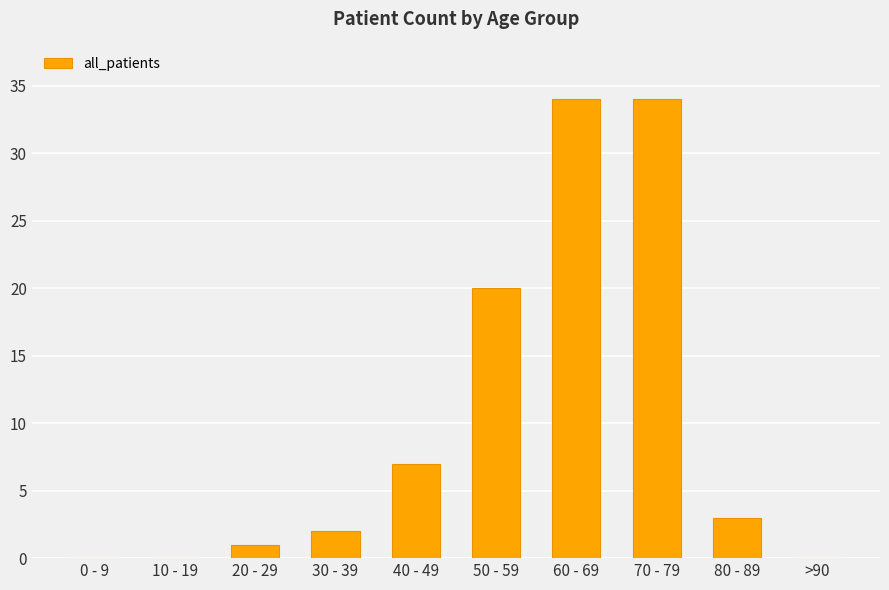

Are the bars horizontal?

No